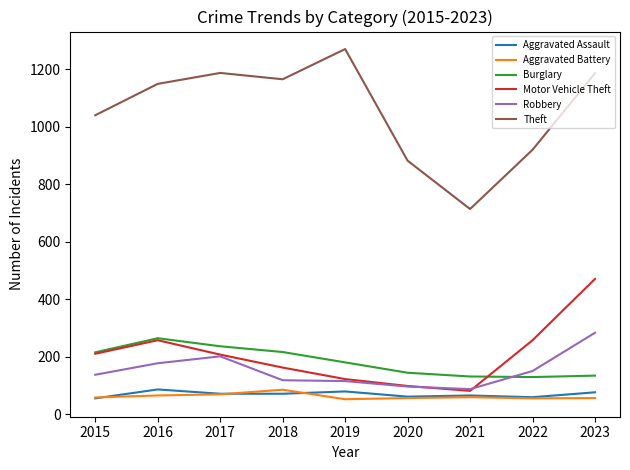

What is the spread (max minus min) of values at 2016?

1083